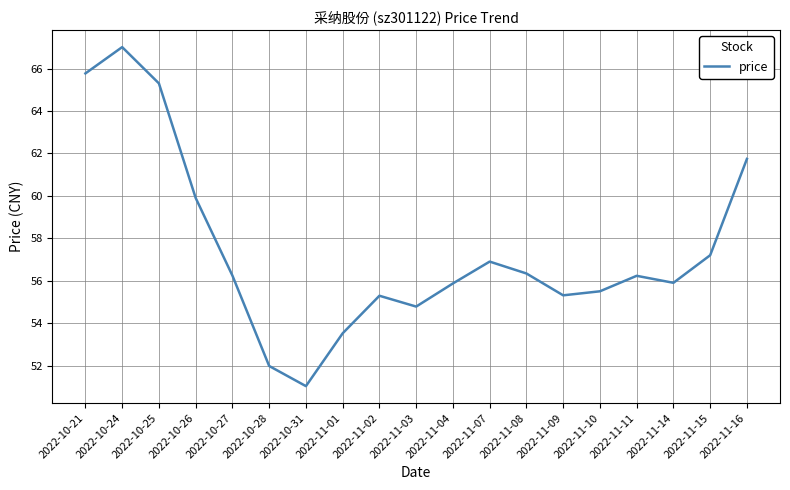

Approximately how many times larger is the value at 2022-11-01 compared to 2022-11-02?

1.0